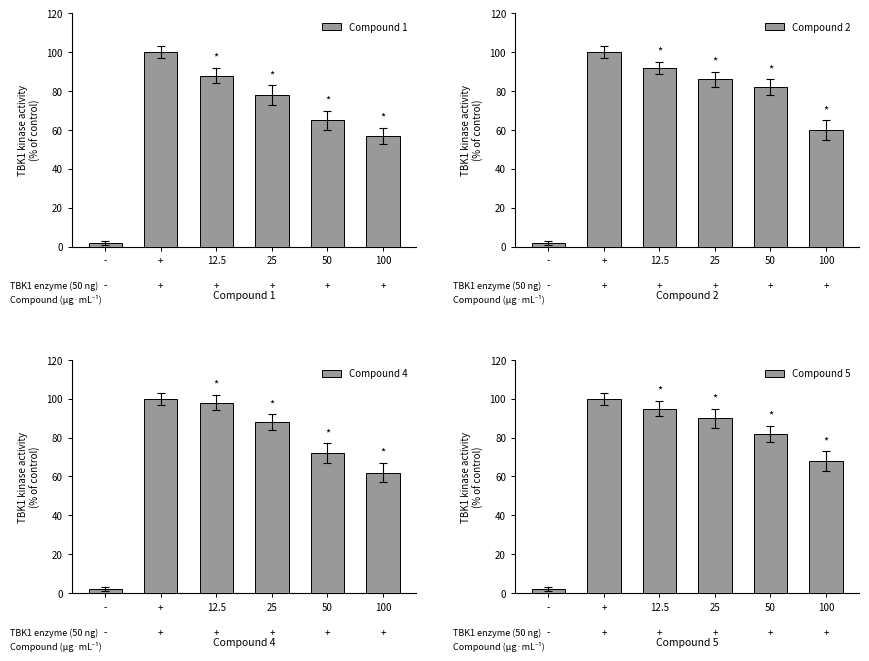

Reading left to right, extract all data points from this chart.

Compound 1: -=2	+=100	12.5=88	25=78	50=65	100=57
Compound 2: -=2	+=100	12.5=92	25=86	50=82	100=60
Compound 4: -=2	+=100	12.5=98	25=88	50=72	100=62
Compound 5: -=2	+=100	12.5=95	25=90	50=82	100=68